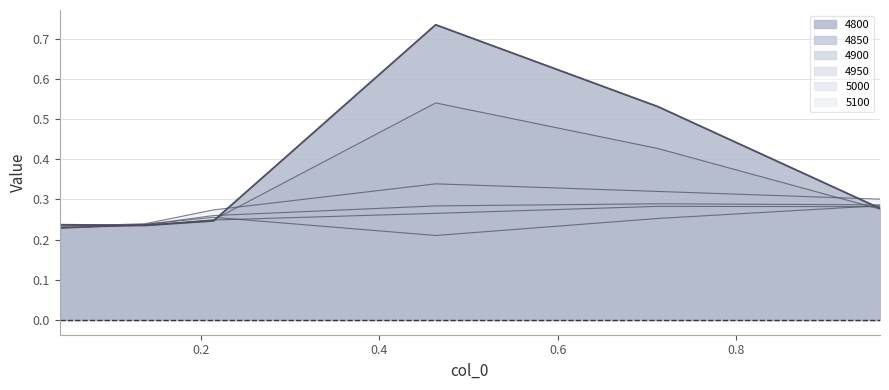

At which label is 4900 closest to 0?

0.0410958904109589